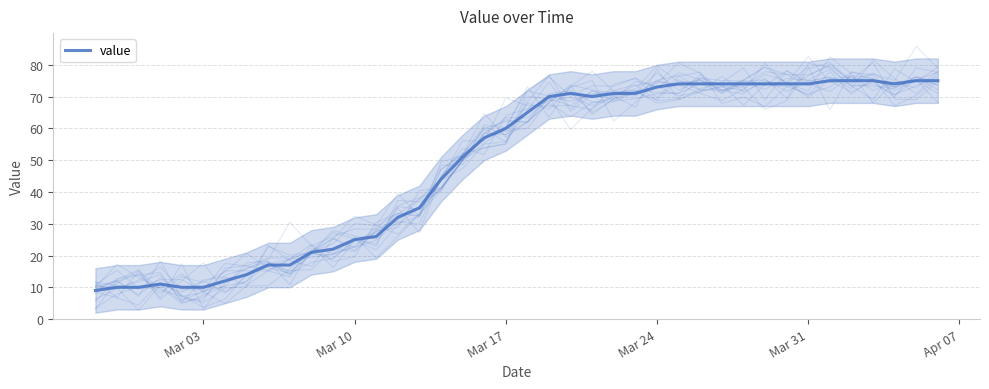

How many lines are shown in the chart?

1